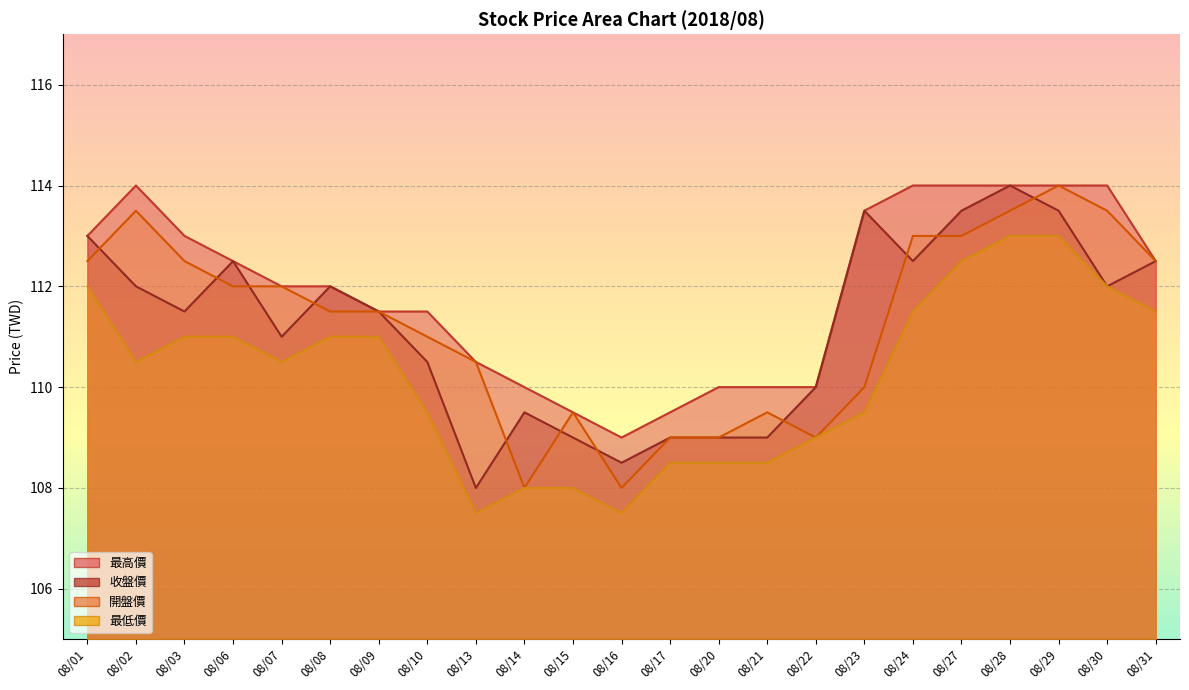

Rank the categories by 收盤價 value from lowest to highest.

08/13, 08/16, 08/15, 08/17, 08/20, 08/21, 08/14, 08/22, 08/10, 08/07, 08/03, 08/09, 08/02, 08/08, 08/30, 08/06, 08/24, 08/31, 08/01, 08/23, 08/27, 08/29, 08/28